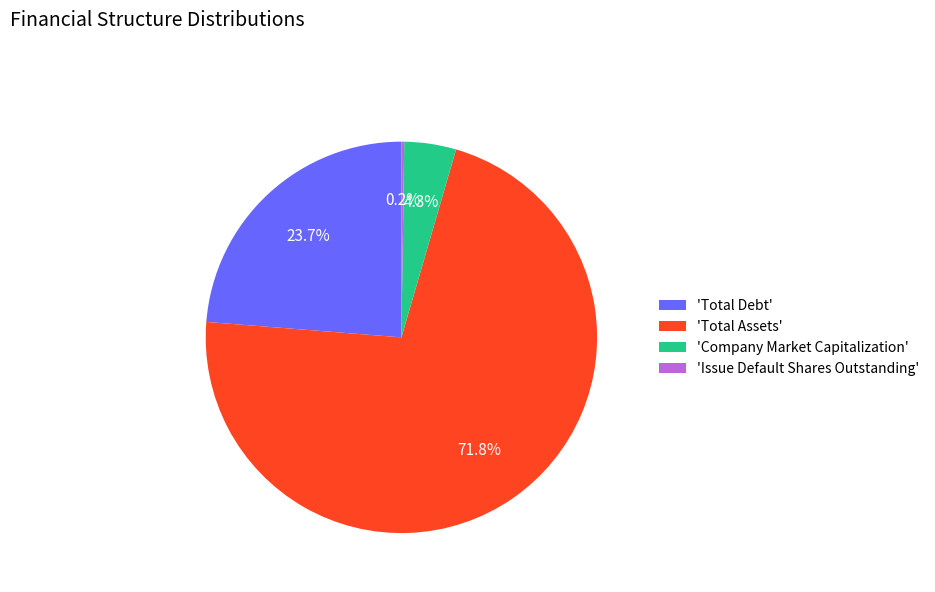

Is 'Total Assets' the majority of the pie?

Yes